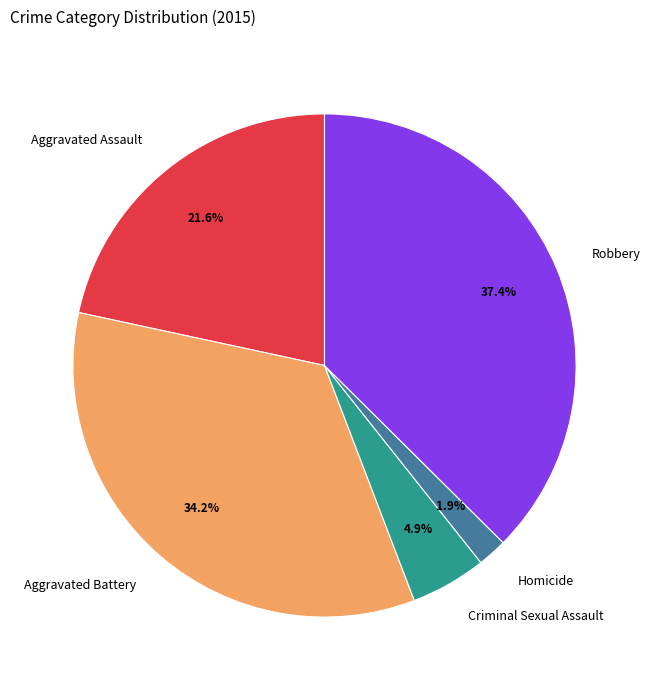

Is there any slice that represents more than half of the pie?

No